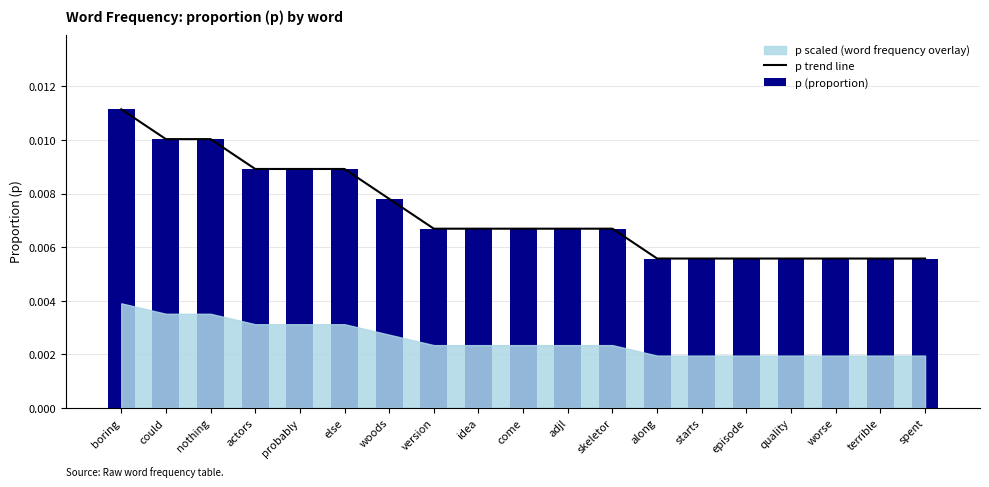

What is the sum of all p (proportion) values?

0.1